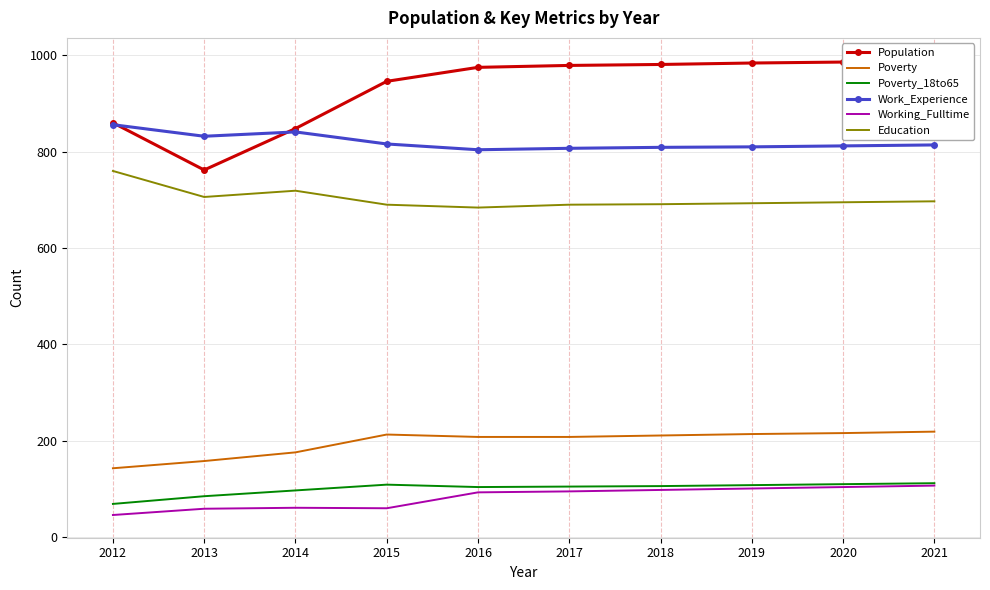

How many data points in Working_Fulltime are less than 95?

5